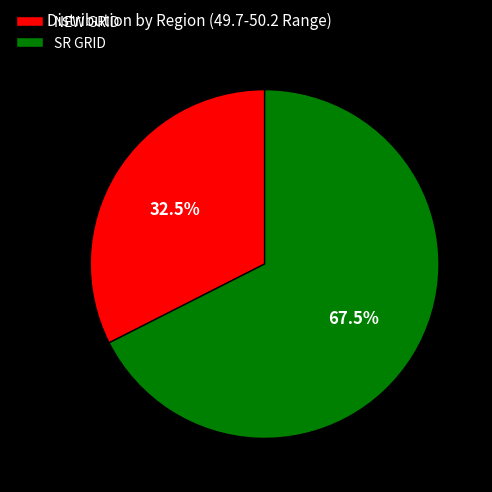

What is the largest slice in the pie chart?

SR GRID